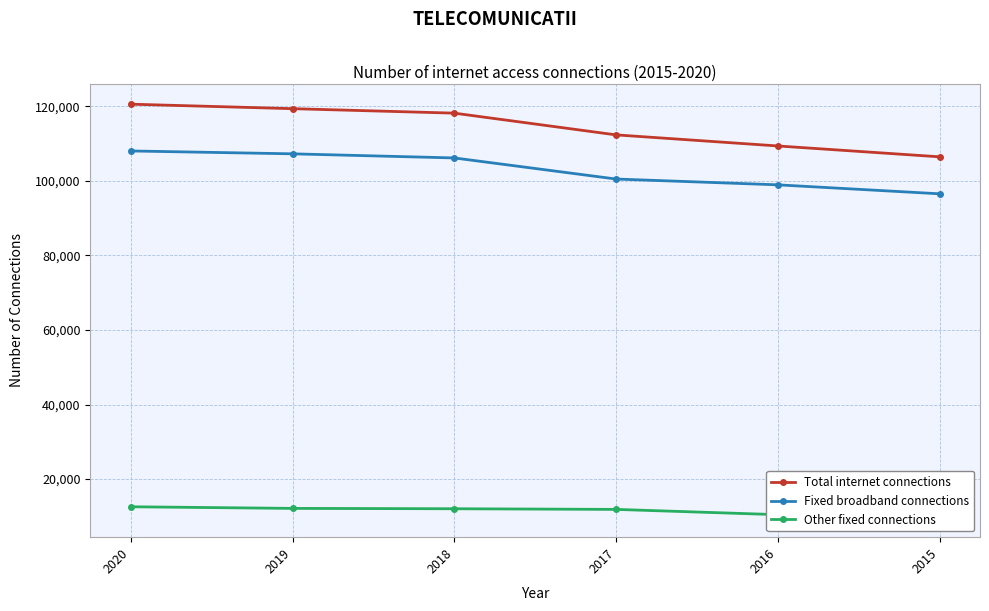

What is the difference between the maximum and minimum values in the Total internet connections series?

14128